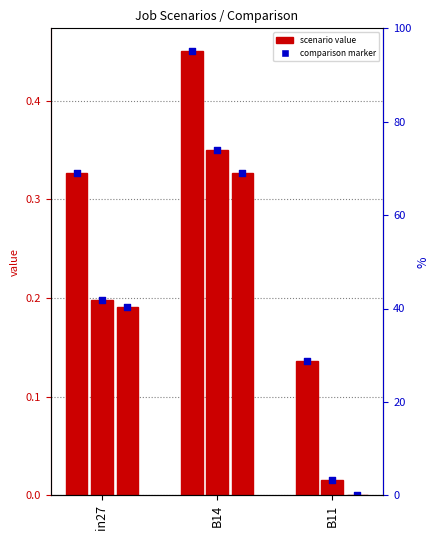

At how many categories does at least one series exceed 0?

3